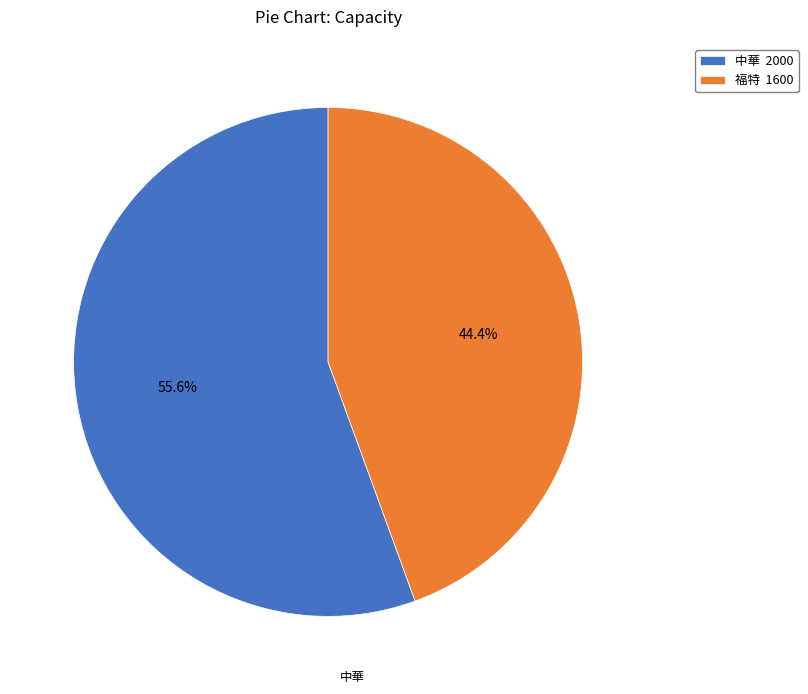

True or false: 福特 accounts for 44% of the total.

True